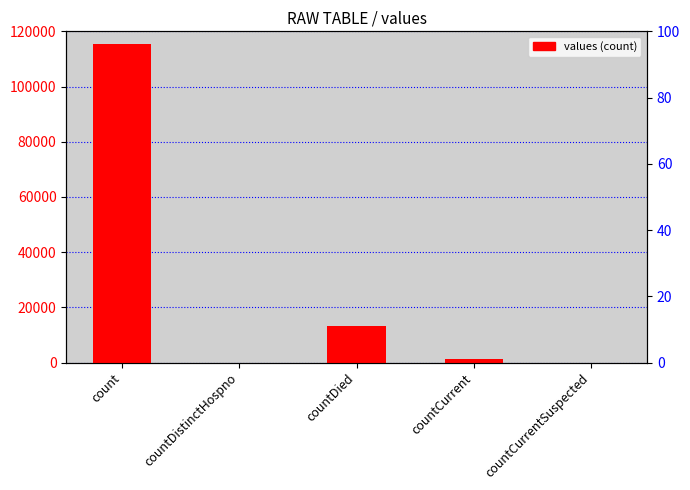

True or false: the data shows 0 at countDistinctHospno.

True